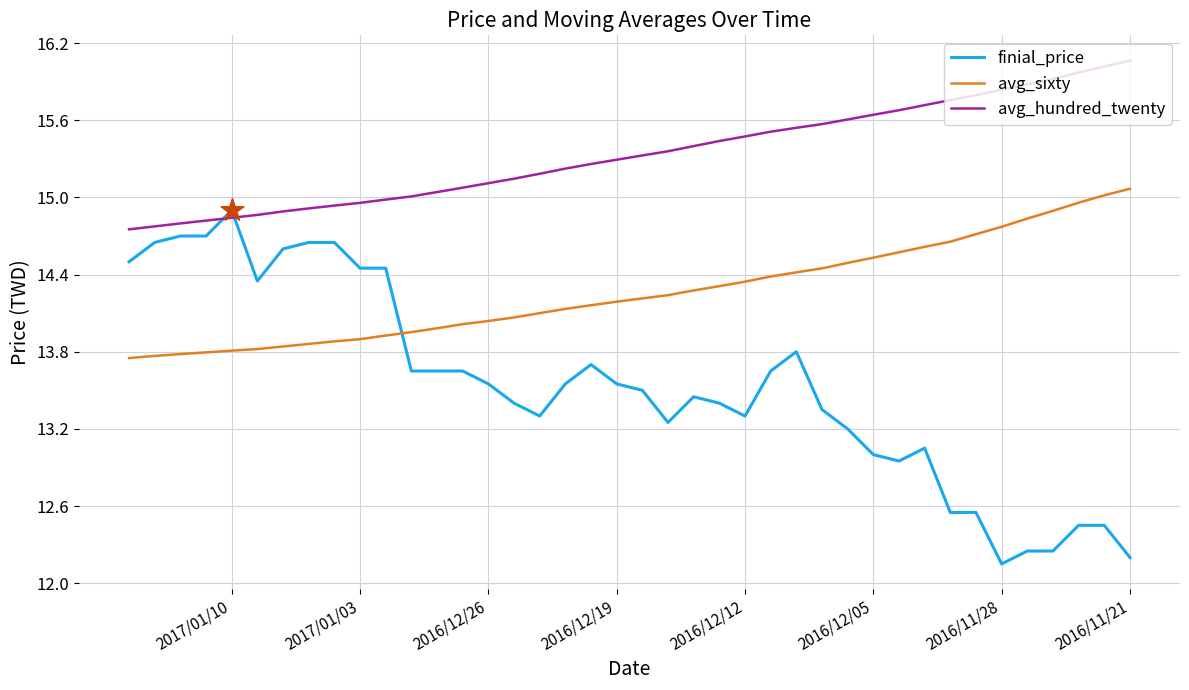

Which series contains the lowest Y value?

finial_price